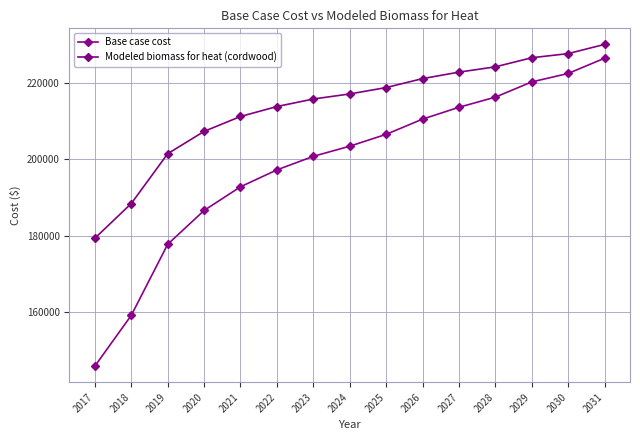

Rank the categories by Base case cost value from highest to lowest.

2031, 2030, 2029, 2028, 2027, 2026, 2025, 2024, 2023, 2022, 2021, 2020, 2019, 2018, 2017